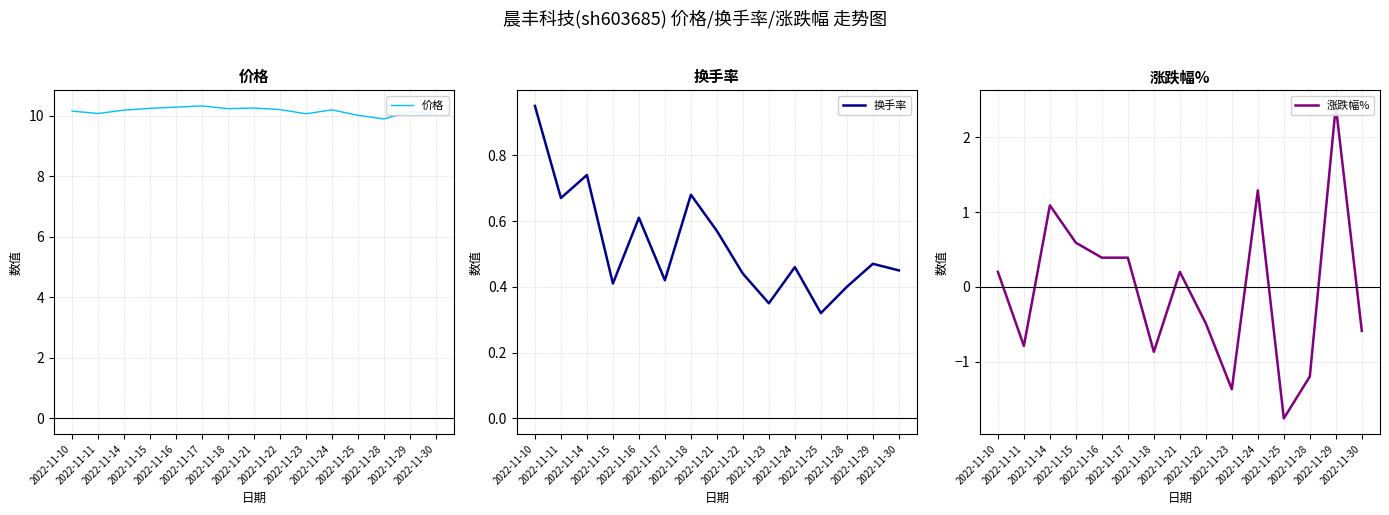

Reading left to right, transcribe all the data shown in this chart.

价格: 2022-11-10=10.2	2022-11-11=10.1	2022-11-14=10.2	2022-11-15=10.2	2022-11-16=10.3	2022-11-17=10.3	2022-11-18=10.2	2022-11-21=10.3	2022-11-22=10.2	2022-11-23=10.1	2022-11-24=10.2	2022-11-25=10.0	2022-11-28=9.9	2022-11-29=10.1	2022-11-30=10.1
换手率: 2022-11-10=0.9	2022-11-11=0.7	2022-11-14=0.7	2022-11-15=0.4	2022-11-16=0.6	2022-11-17=0.4	2022-11-18=0.7	2022-11-21=0.6	2022-11-22=0.4	2022-11-23=0.3	2022-11-24=0.5	2022-11-25=0.3	2022-11-28=0.4	2022-11-29=0.5	2022-11-30=0.5
涨跌幅%: 2022-11-10=0.2	2022-11-11=-0.8	2022-11-14=1.1	2022-11-15=0.6	2022-11-16=0.4	2022-11-17=0.4	2022-11-18=-0.9	2022-11-21=0.2	2022-11-22=-0.5	2022-11-23=-1.4	2022-11-24=1.3	2022-11-25=-1.8	2022-11-28=-1.2	2022-11-29=2.4	2022-11-30=-0.6